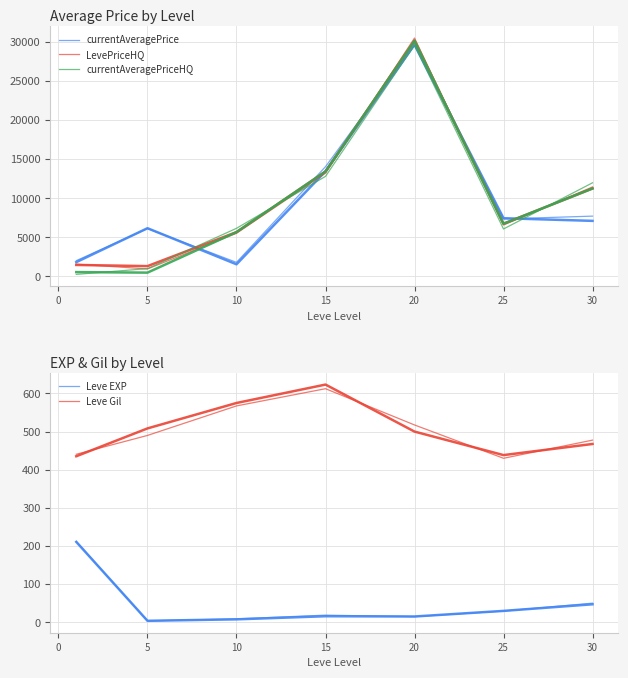

Which series has the widest spread of values?

LevePriceHQ